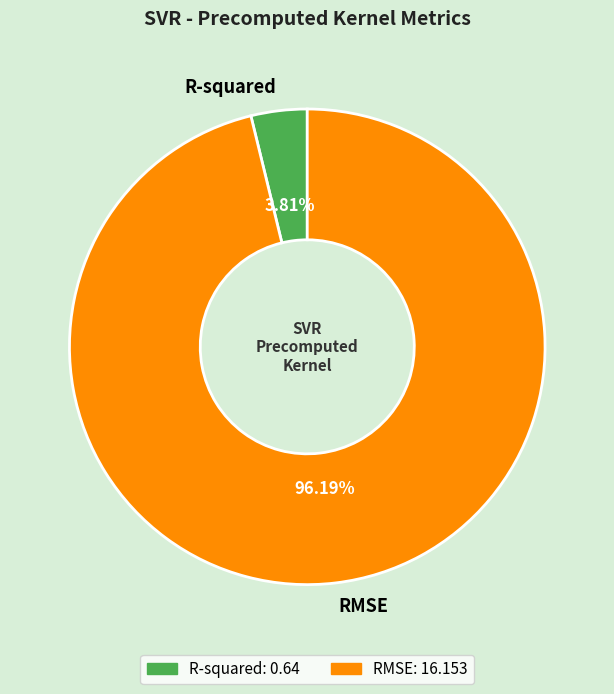

Combined, do R-squared and RMSE account for over 50%?

Yes